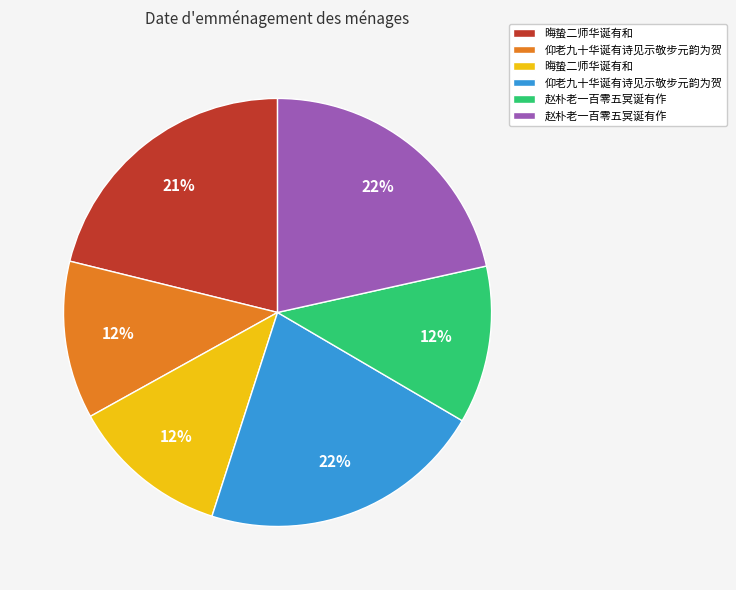

Count the number of slices in the pie.

6